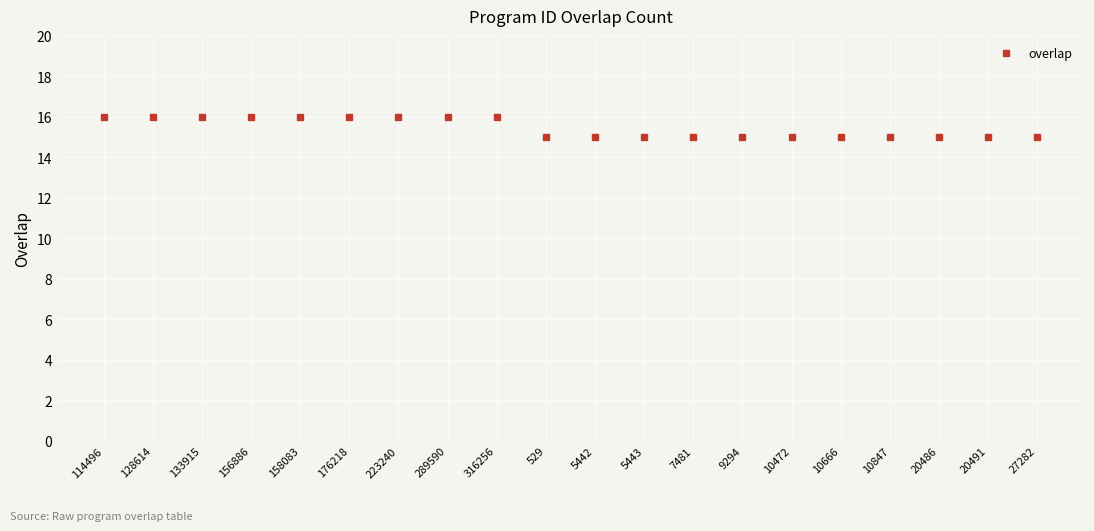

Reading right to left, extract all data points from this chart.

15	15	15	15	15	15	15	15	15	15	15	16	16	16	16	16	16	16	16	16